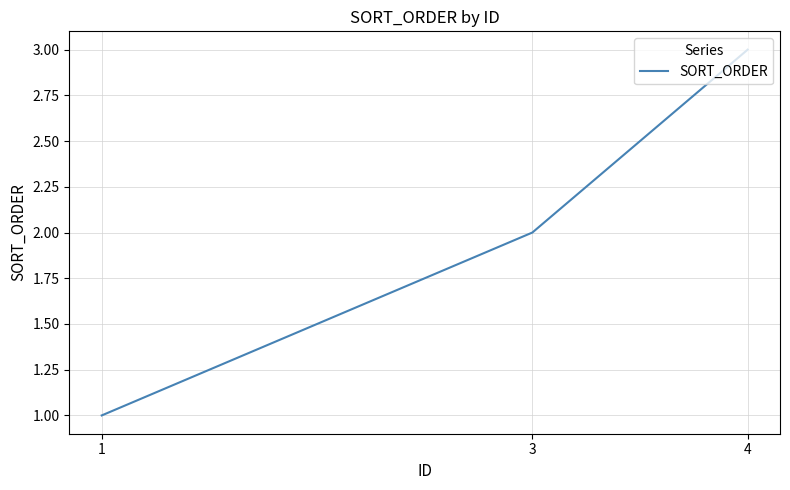

How many distinct data groups are displayed?

1